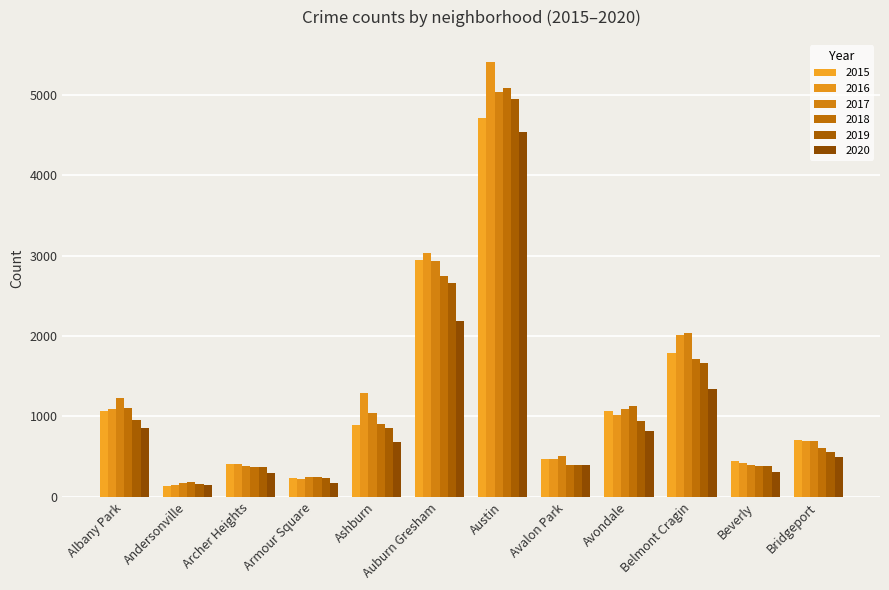

What position from the left is Archer Heights?

3